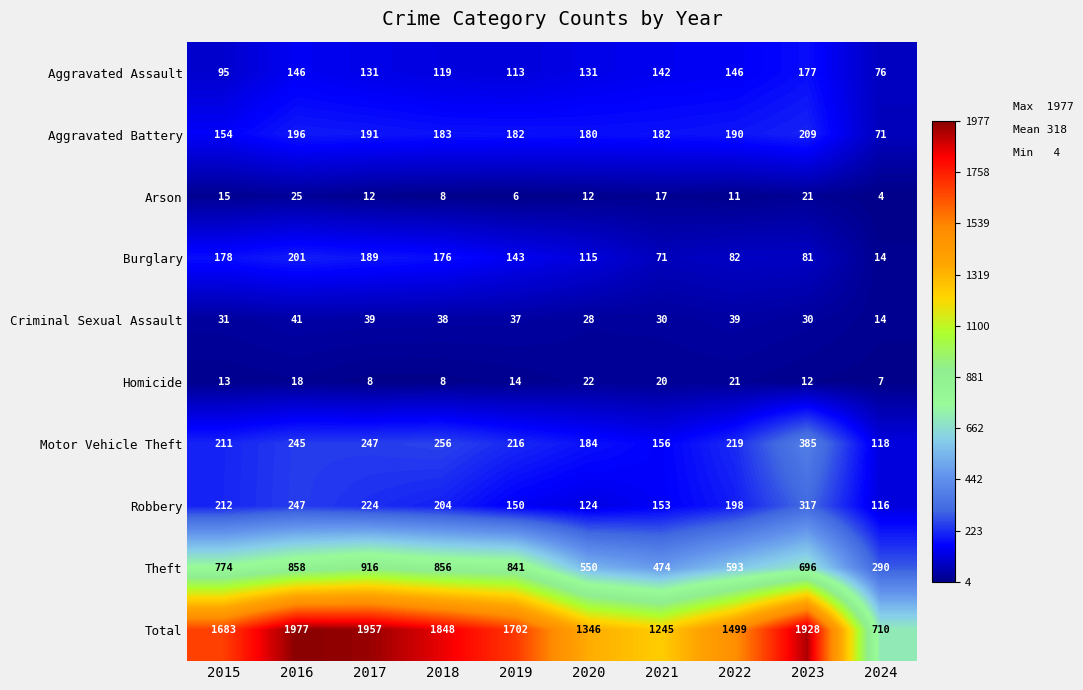

The Criminal Sexual Assault series shows 62 at 2016. True or false?

False